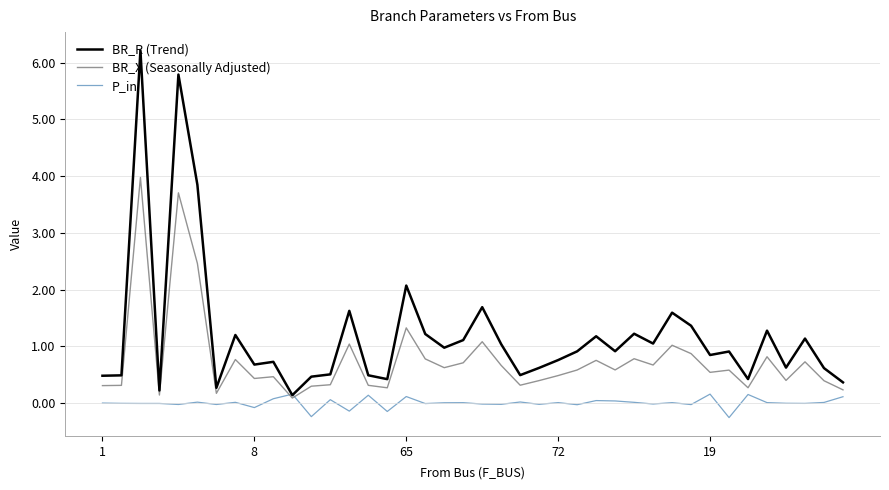

Which series has the widest spread of values?

BR_R (Trend)